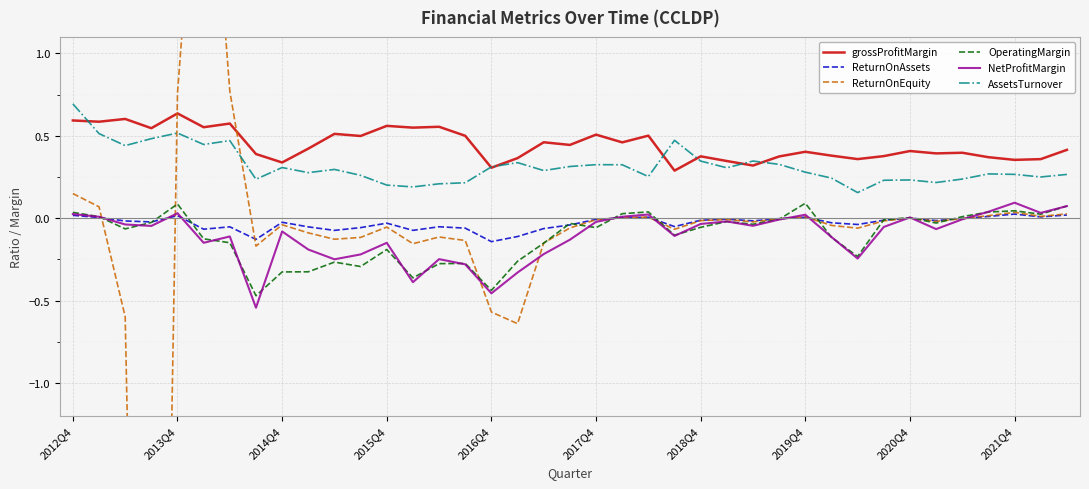

Reading left to right, transcribe all the data shown in this chart.

grossProfitMargin: 0.6	0.6	0.6	0.5	0.6	0.6	0.6	0.4	0.3	0.4	0.5	0.5	0.6	0.5	0.6	0.5	0.3	0.4	0.5	0.4	0.5	0.5	0.5	0.3	0.4	0.3	0.3	0.4	0.4	0.4	0.4	0.4	0.4	0.4	0.4	0.4	0.4	0.4	0.4
ReturnOnAssets: 0.0	0.0	-0.0	-0.0	0.0	-0.1	-0.1	-0.1	-0.0	-0.1	-0.1	-0.1	-0.0	-0.1	-0.1	-0.1	-0.1	-0.1	-0.1	-0.0	-0.0	0.0	0.0	-0.1	-0.0	-0.0	-0.0	-0.0	0.0	-0.0	-0.0	-0.0	0.0	-0.0	-0.0	0.0	0.0	0.0	0.0
ReturnOnEquity: 0.1	0.1	-0.6	-8.3	0.8	2.9	0.8	-0.2	-0.0	-0.1	-0.1	-0.1	-0.1	-0.2	-0.1	-0.1	-0.6	-0.6	-0.2	-0.1	-0.0	0.0	0.0	-0.1	-0.0	-0.0	-0.0	-0.0	0.0	-0.0	-0.1	-0.0	0.0	-0.0	-0.0	0.0	0.0	0.0	0.0
OperatingMargin: 0.0	0.0	-0.1	-0.0	0.1	-0.1	-0.1	-0.5	-0.3	-0.3	-0.3	-0.3	-0.2	-0.4	-0.3	-0.3	-0.4	-0.3	-0.2	-0.0	-0.1	0.0	0.0	-0.1	-0.1	-0.0	-0.0	-0.0	0.1	-0.1	-0.2	-0.0	0.0	-0.0	0.0	0.0	0.0	0.0	0.1
NetProfitMargin: 0.0	0.0	-0.0	-0.0	0.0	-0.1	-0.1	-0.5	-0.1	-0.2	-0.2	-0.2	-0.1	-0.4	-0.2	-0.3	-0.5	-0.3	-0.2	-0.1	-0.0	0.0	0.0	-0.1	-0.0	-0.0	-0.0	-0.0	0.0	-0.1	-0.2	-0.1	0.0	-0.1	-0.0	0.0	0.1	0.0	0.1
AssetsTurnover: 0.7	0.5	0.4	0.5	0.5	0.4	0.5	0.2	0.3	0.3	0.3	0.3	0.2	0.2	0.2	0.2	0.3	0.3	0.3	0.3	0.3	0.3	0.3	0.5	0.3	0.3	0.3	0.3	0.3	0.2	0.2	0.2	0.2	0.2	0.2	0.3	0.3	0.3	0.3